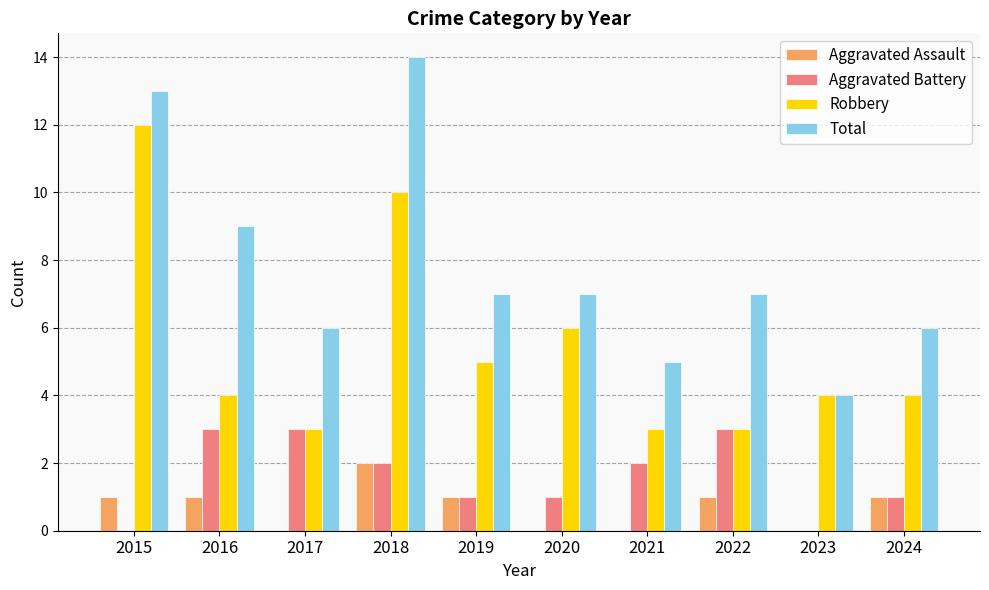

What is the sum of the Aggravated Assault values at 2015 and 2017?

1